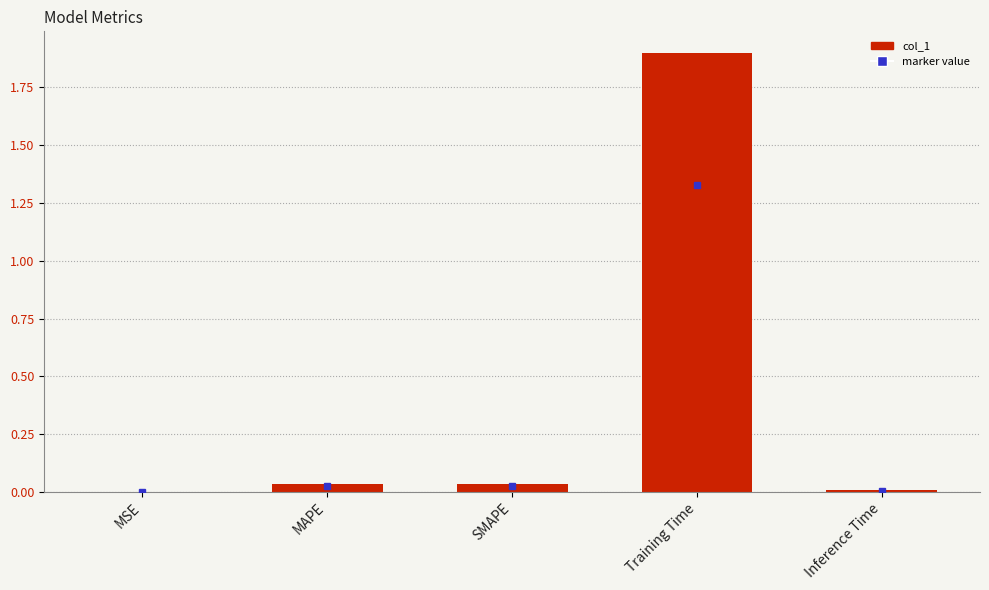

True or false: the data shows 0.1 at MAPE.

False